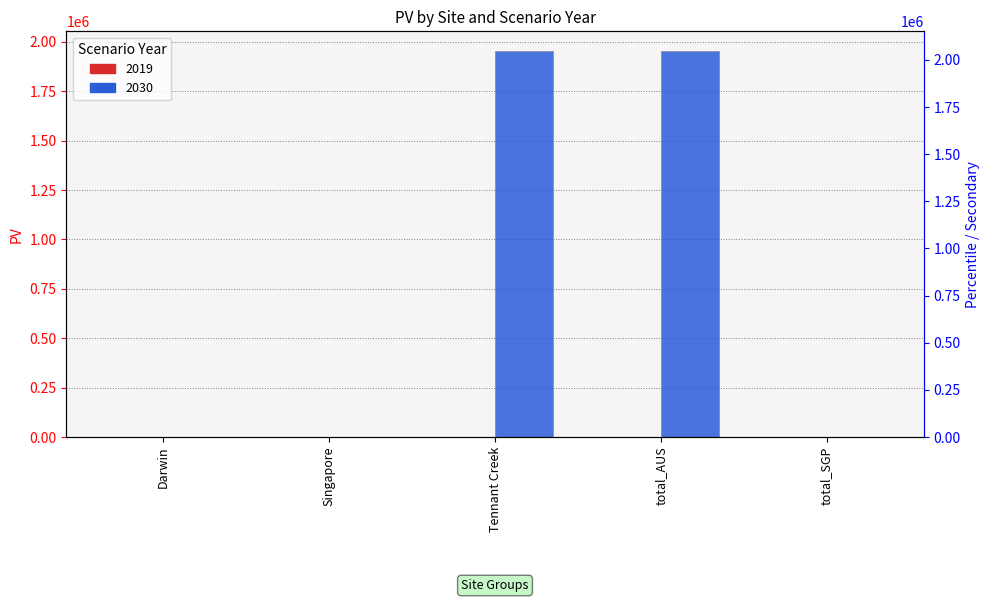

List the labels in order of value, largest first.

Tennant Creek, total_AUS, Darwin, Singapore, total_SGP